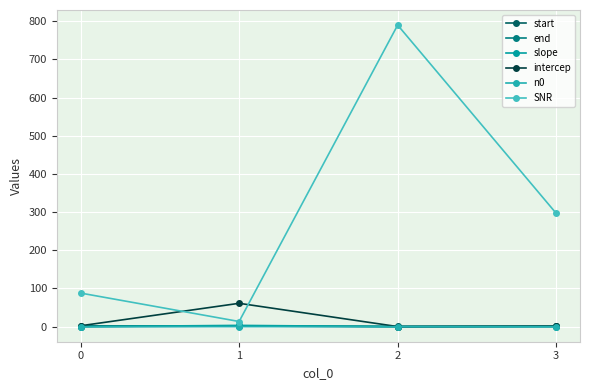

At which category is the sum across all series the highest?

2